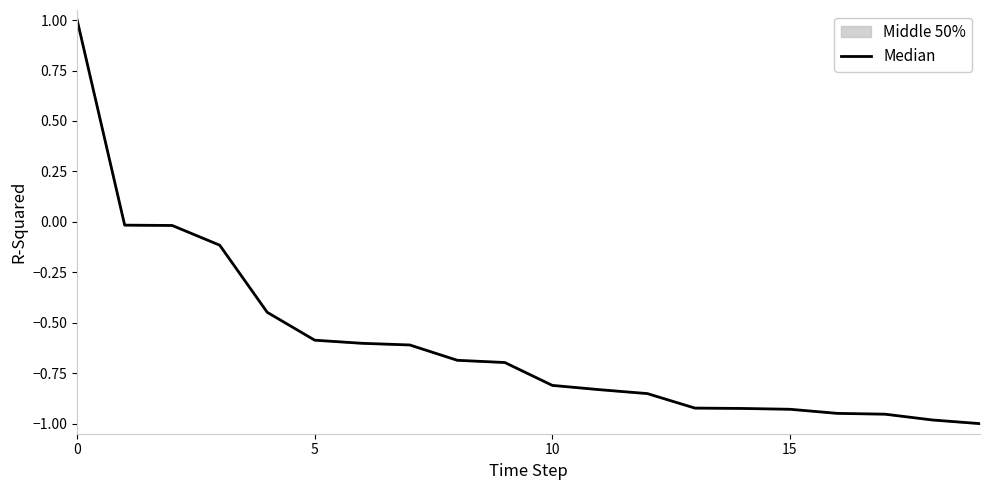

The chart shows a value of -0.9 at 15. True or false?

True